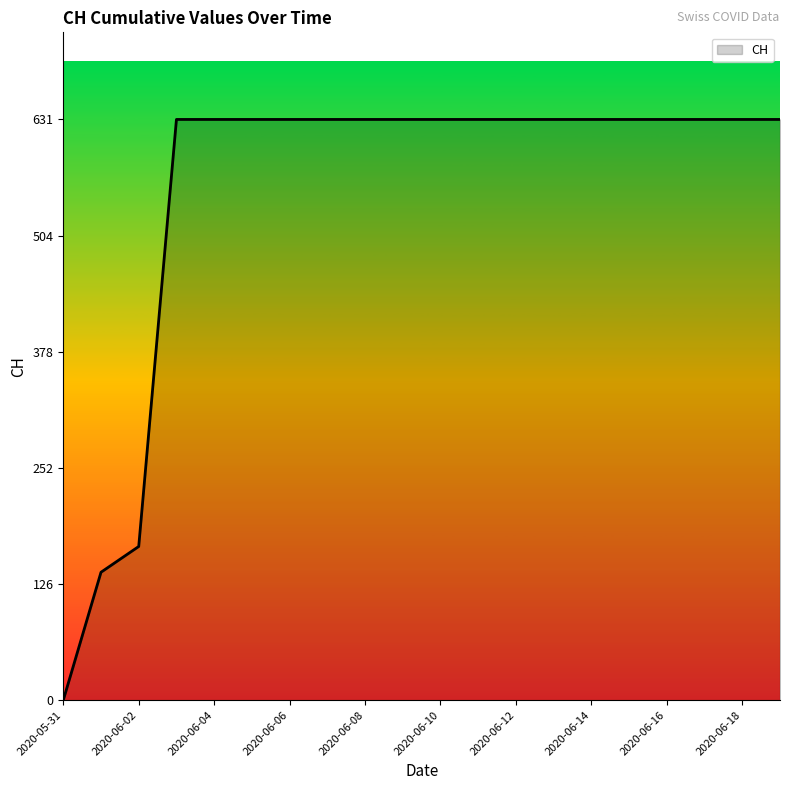

What is the greatest value displayed?

631